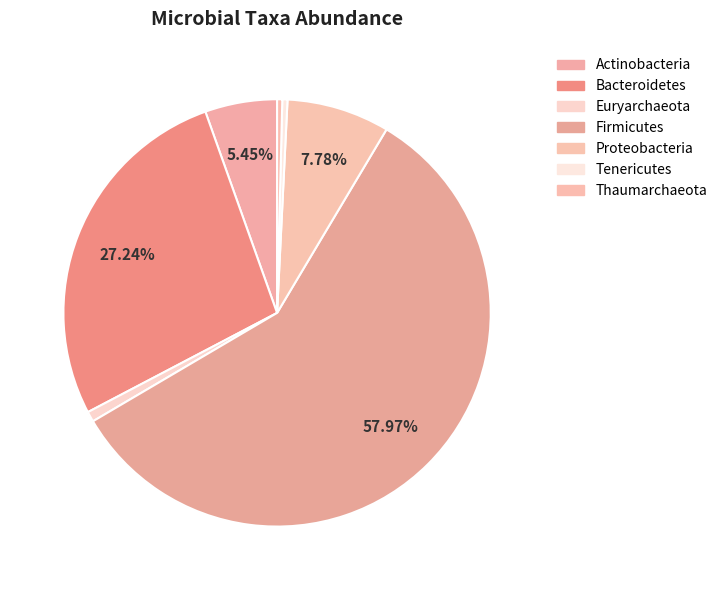

Count the number of slices in the pie.

7